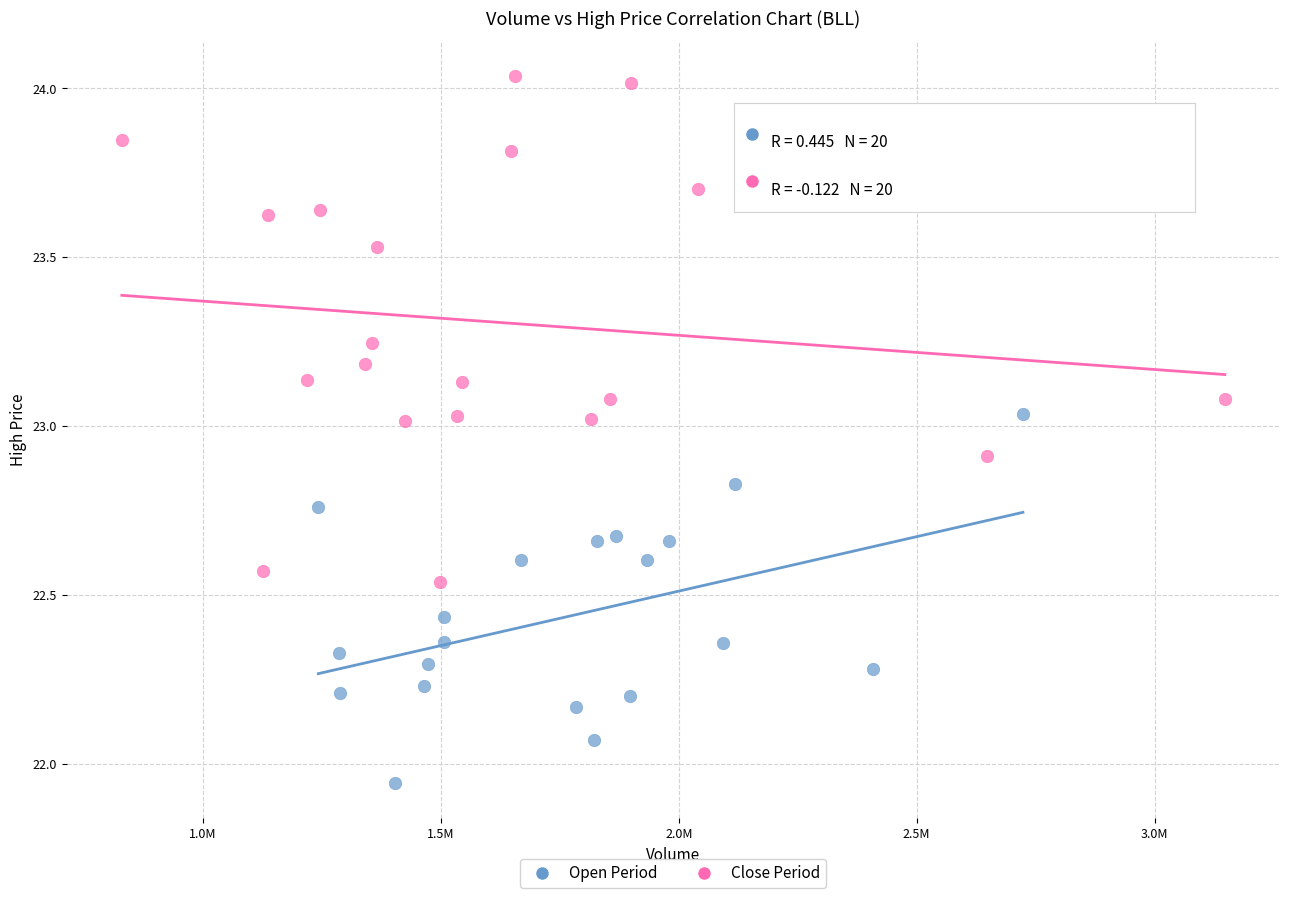

Which series has the widest spread of Y values?

Close Period